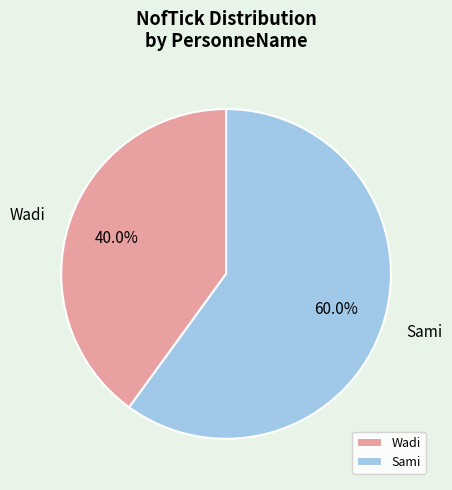

Between Wadi and Sami, which is larger?

Sami